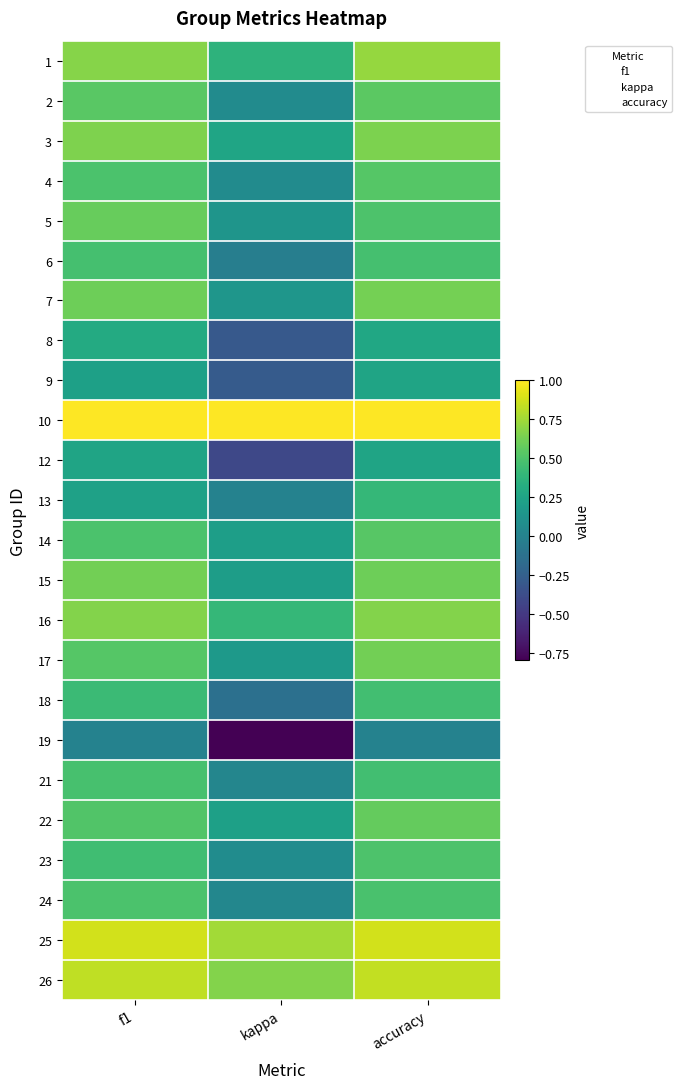

What is the difference between the 8 values at kappa and accuracy?

0.6